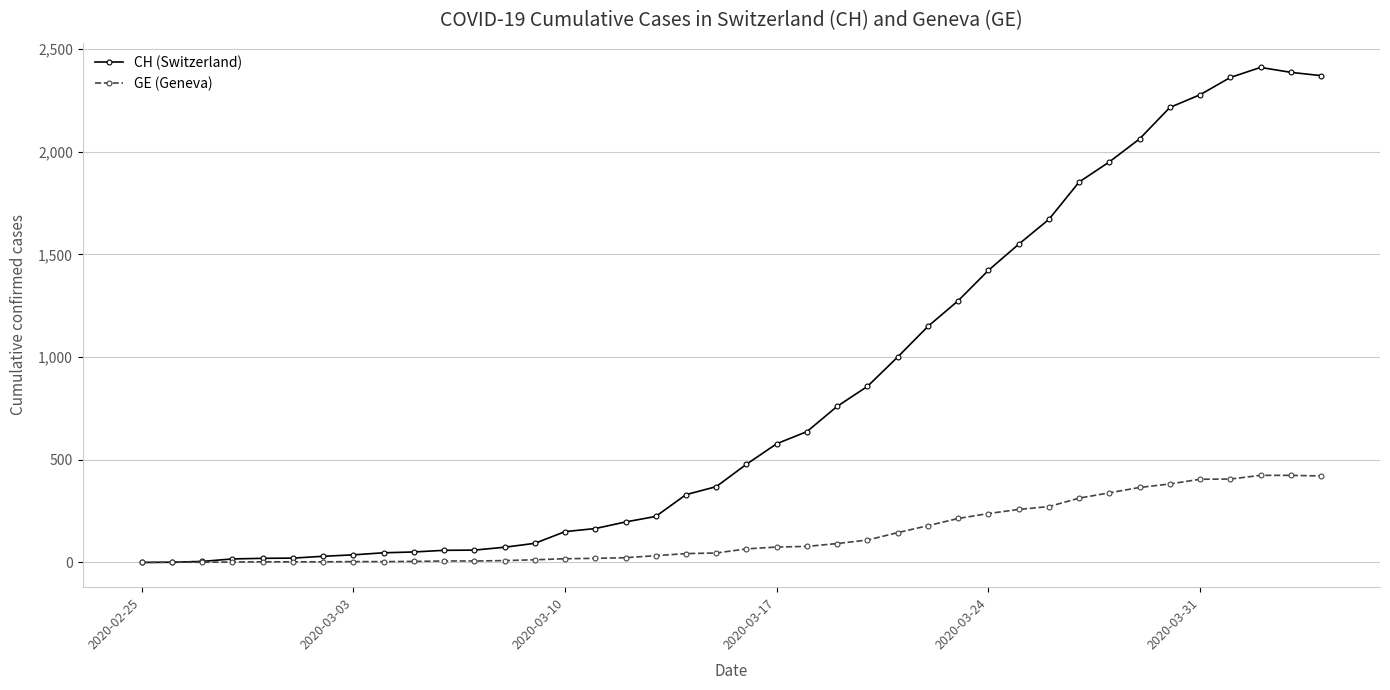

Rank the series by their maximum value, from highest to lowest.

CH (Switzerland), GE (Geneva)